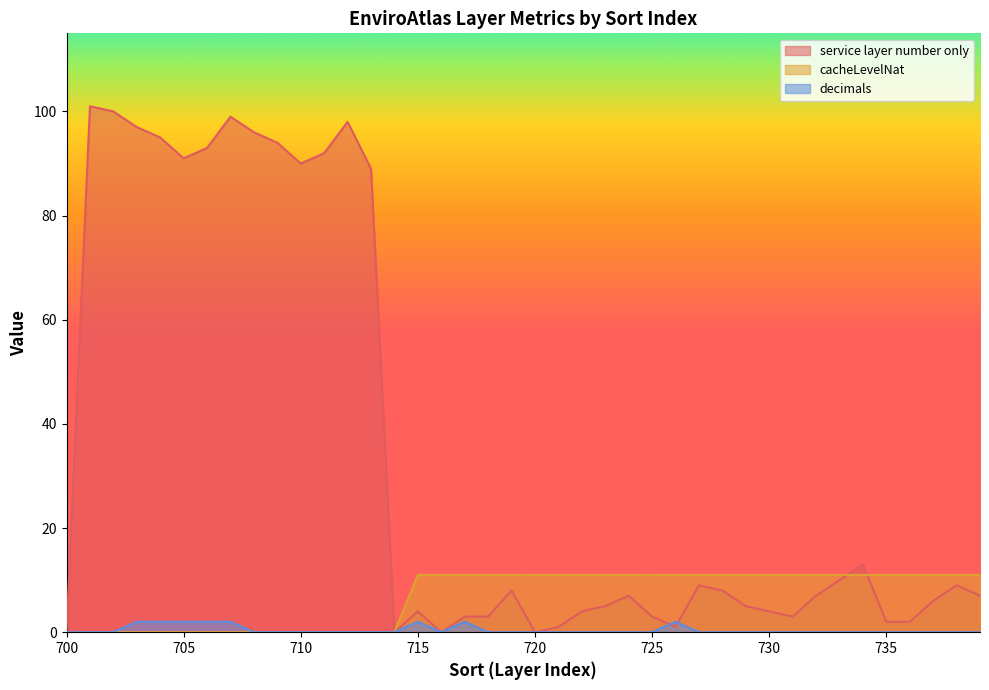

The value of cacheLevelNat at 733 is 11. True or false?

True